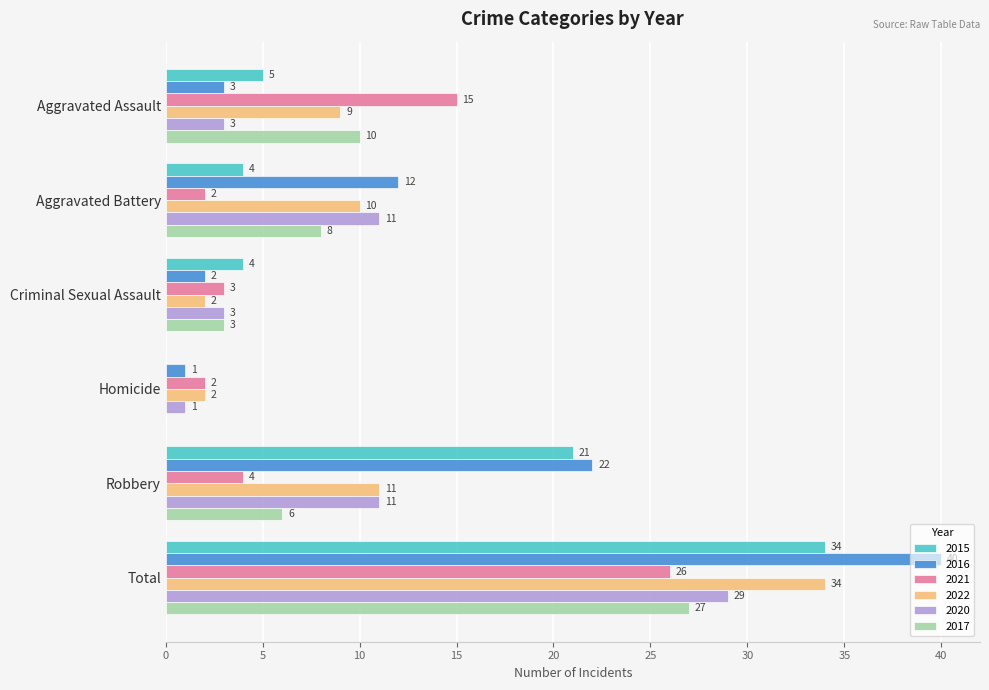

Which series changed the most between Aggravated Battery and Total?

2015